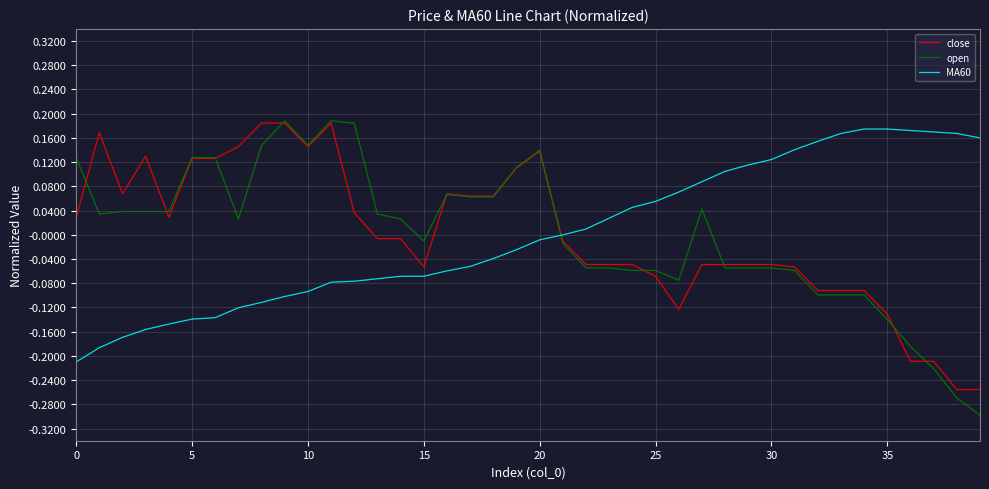

Which series ends up on top after the final intersection of close and open?

close